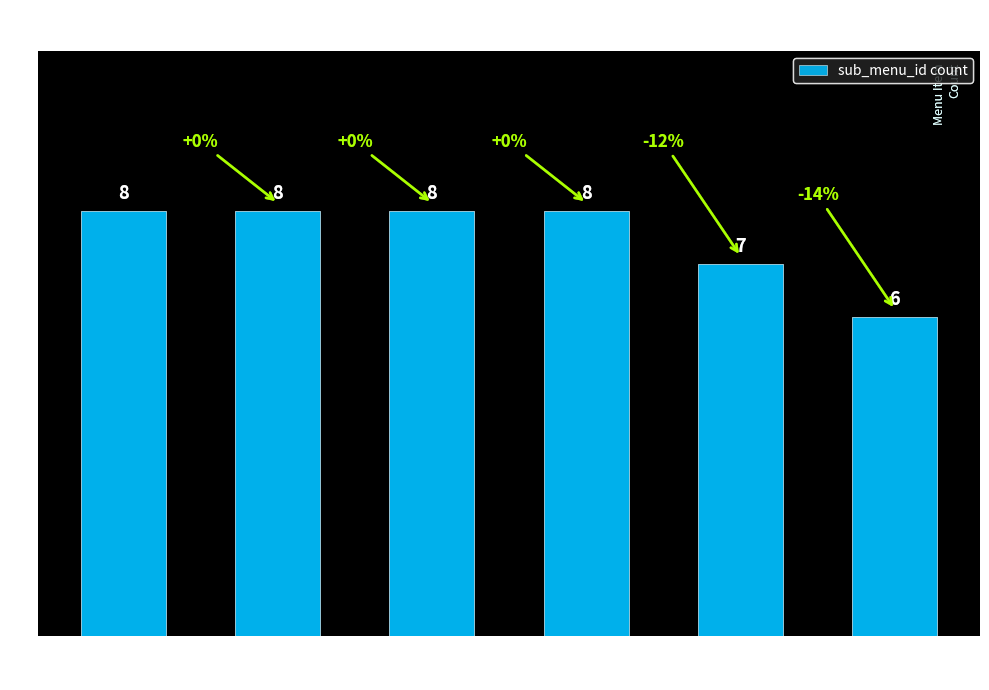

Count the values in the range 7 to 8.

5